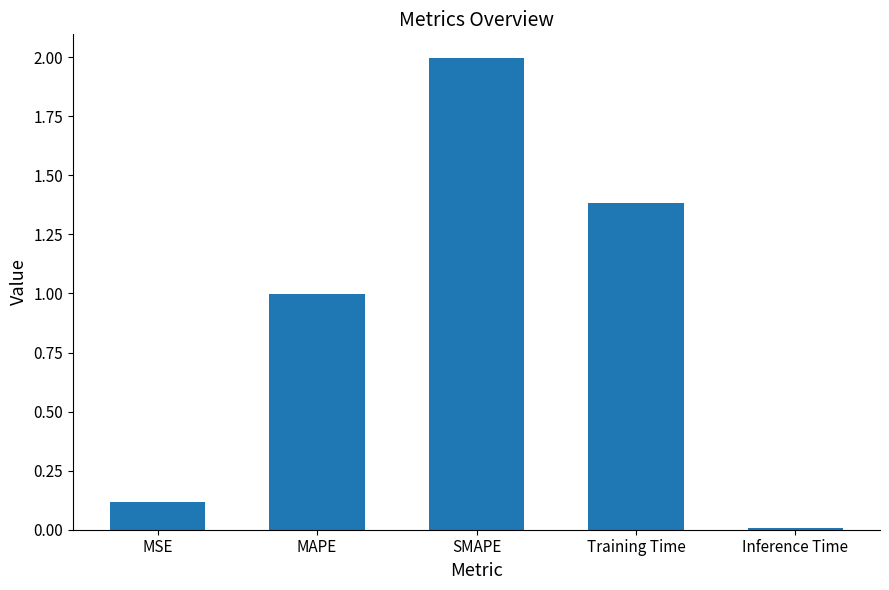

Which has a higher value, Inference Time or SMAPE?

SMAPE